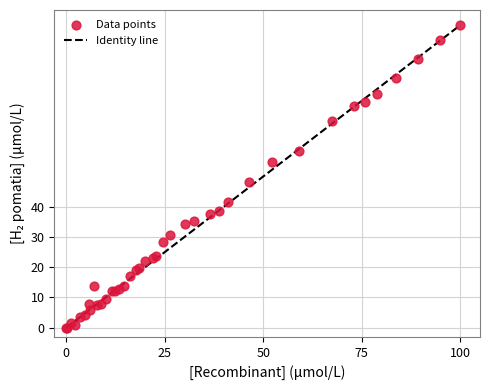

What Y value in the scatter plot is closest to 50?

48.0